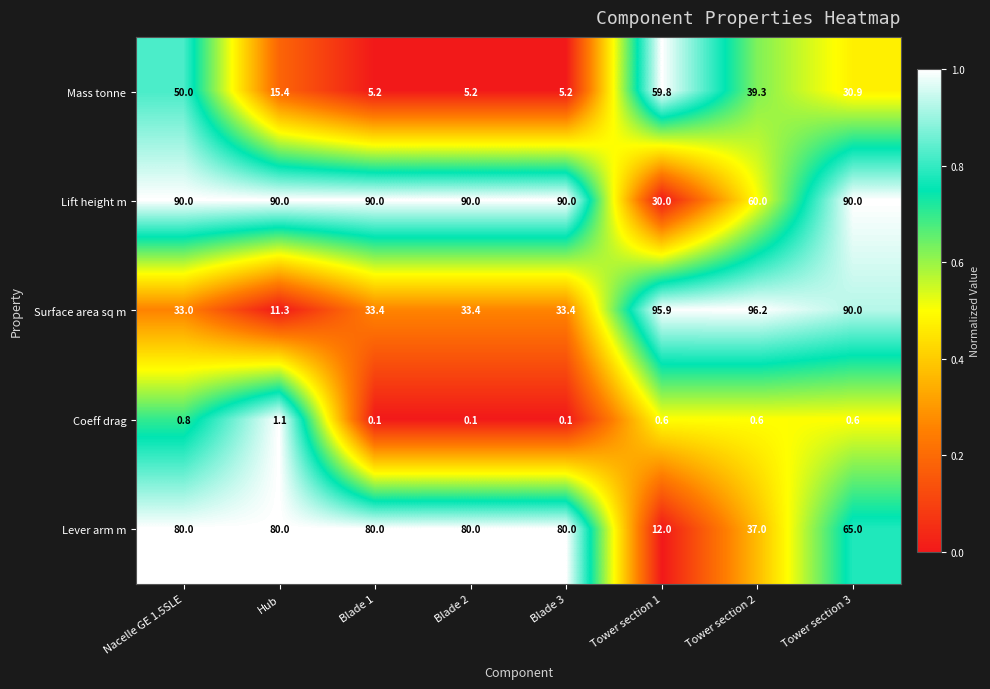

Which label corresponds to the largest value in the chart?

Tower section 2